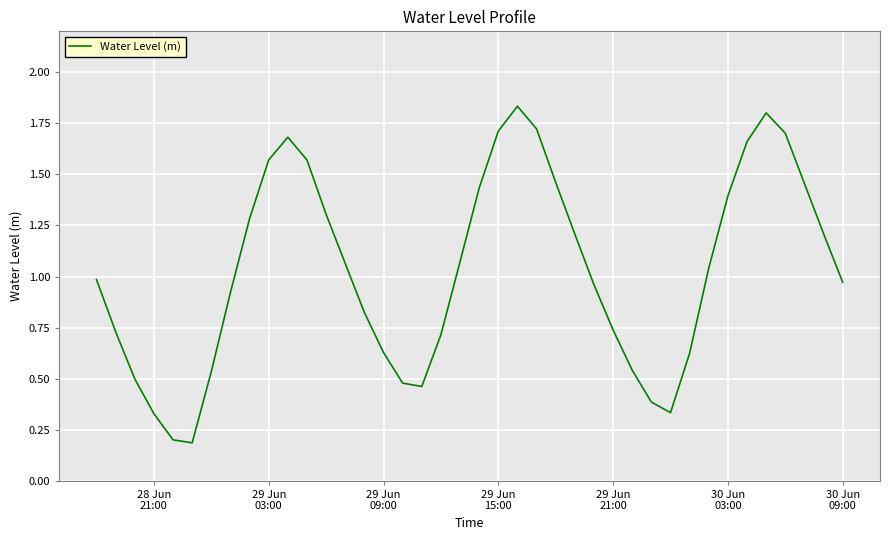

What is the minimum value shown in the chart?

0.2